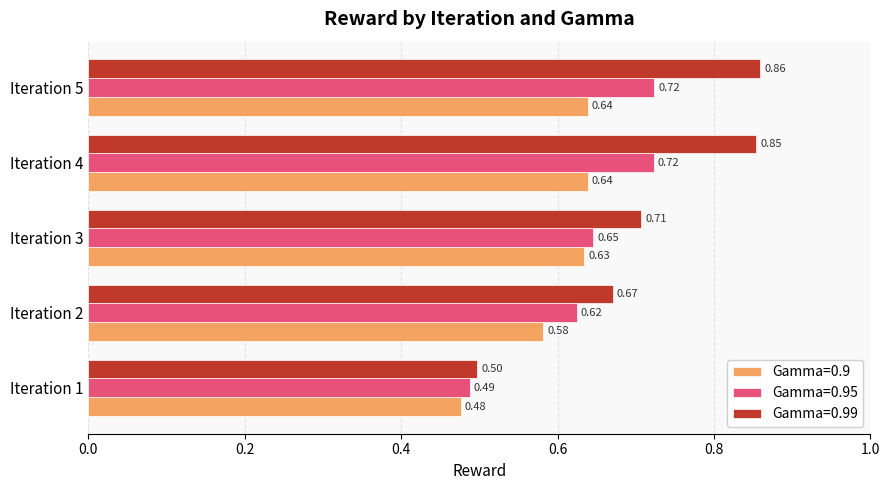

Is the value of Gamma=0.9 at Iteration 5 greater than the value of Gamma=0.95 at Iteration 2?

Yes